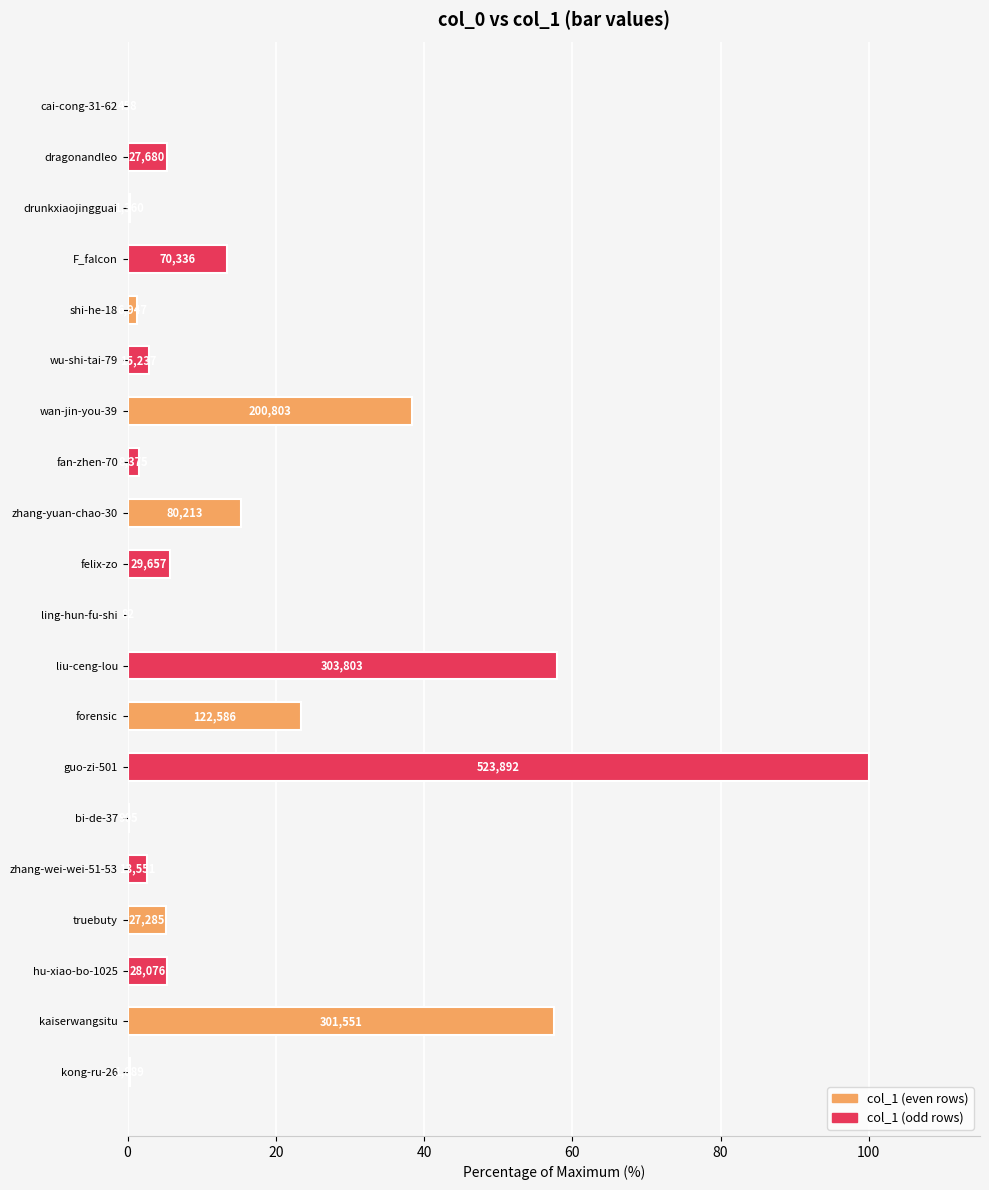

Where is the data nearest to the value 50?

kaiserwangsitu